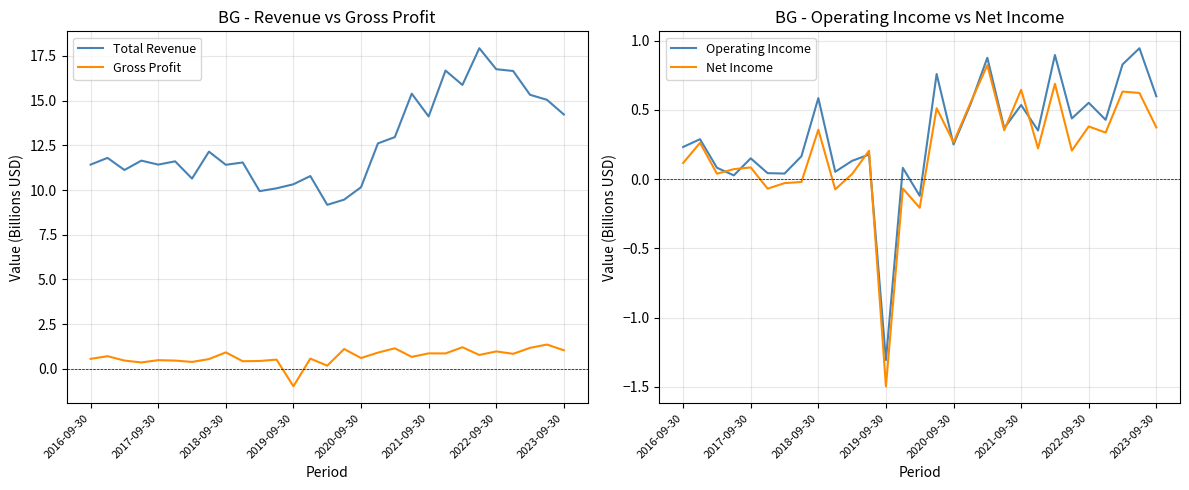

The value of Gross Profit at 10 is 0.4. True or false?

True